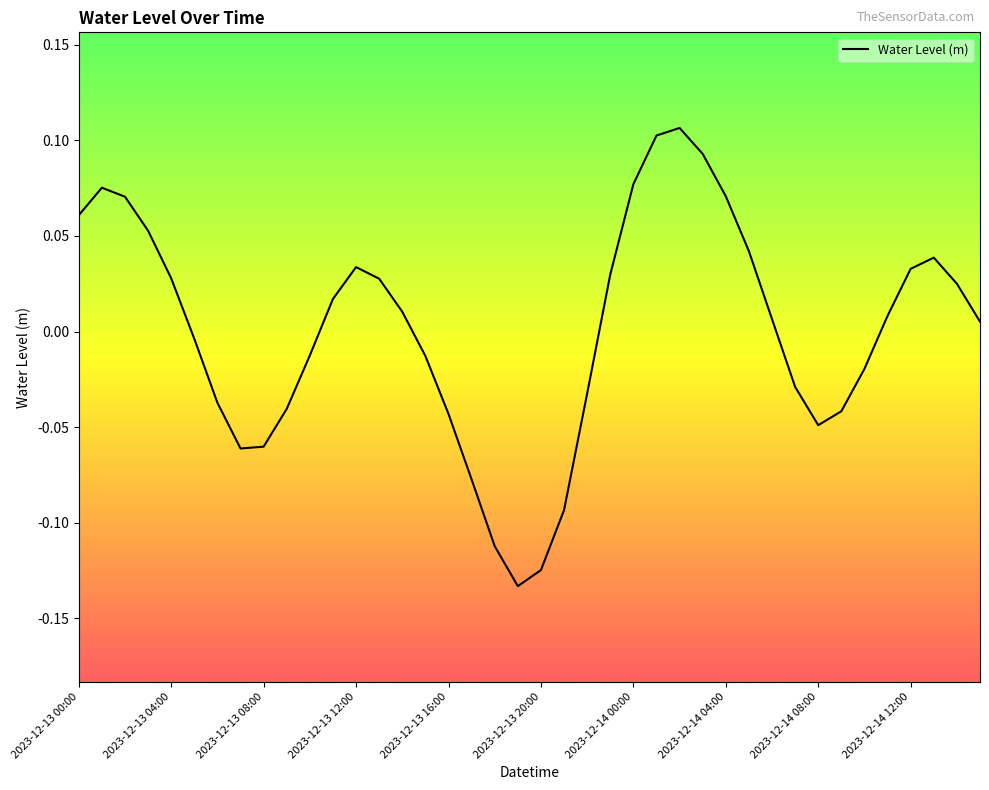

Reading left to right, transcribe all the data shown in this chart.

0.1	0.1	0.1	0.1	0.0	-0.0	-0.0	-0.1	-0.1	-0.0	-0.0	0.0	0.0	0.0	0.0	-0.0	-0.0	-0.1	-0.1	-0.1	-0.1	-0.1	-0.0	0.0	0.1	0.1	0.1	0.1	0.1	0.0	0.0	-0.0	-0.0	-0.0	-0.0	0.0	0.0	0.0	0.0	0.0